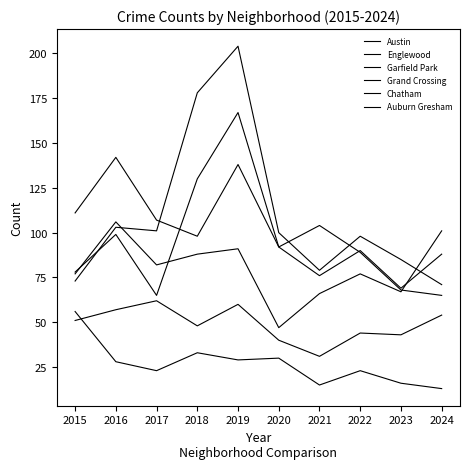

How many interior local peaks does the Auburn Gresham series have?

3